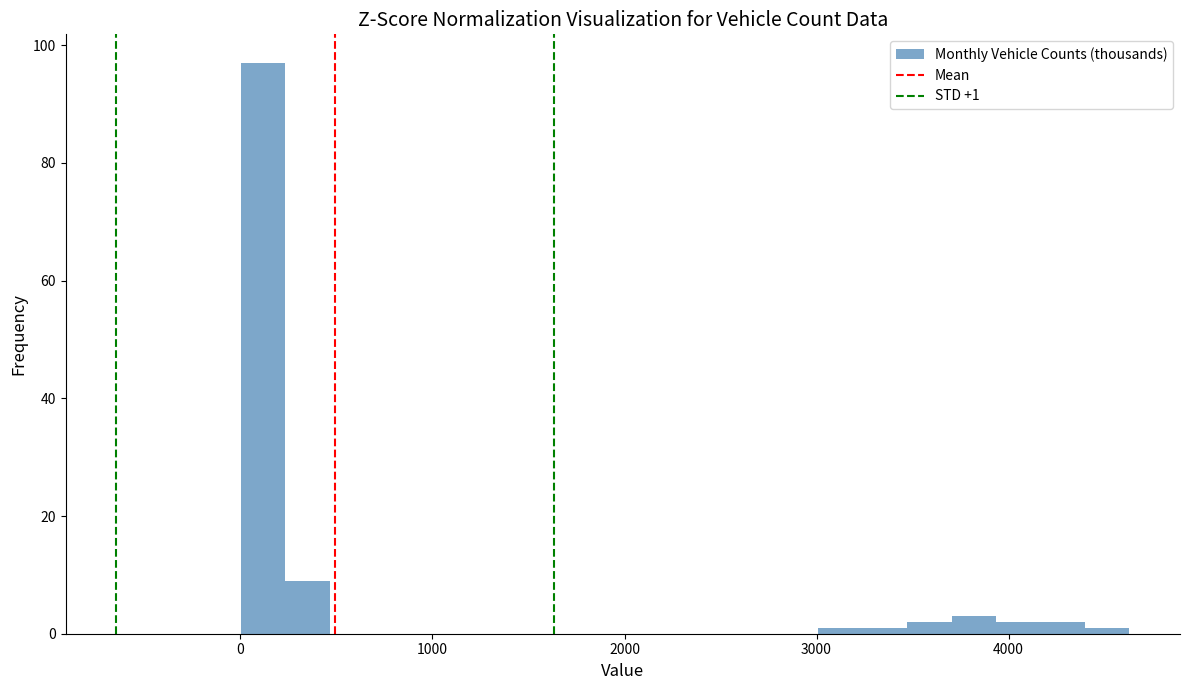

Around what value on the x-axis is the tallest bar? Give the approximate position of its centre, as read against the axis.

100